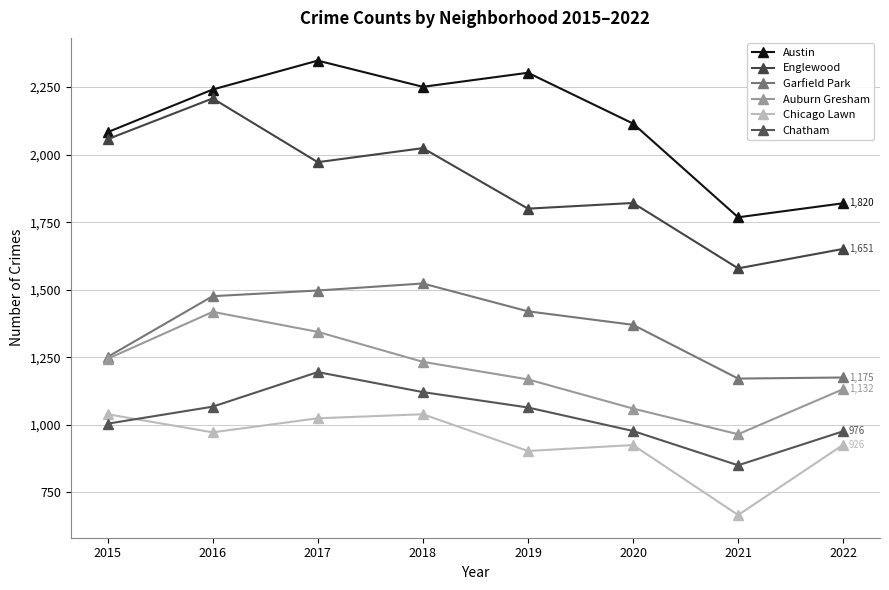

At which label is Englewood closest to 1893?

2020